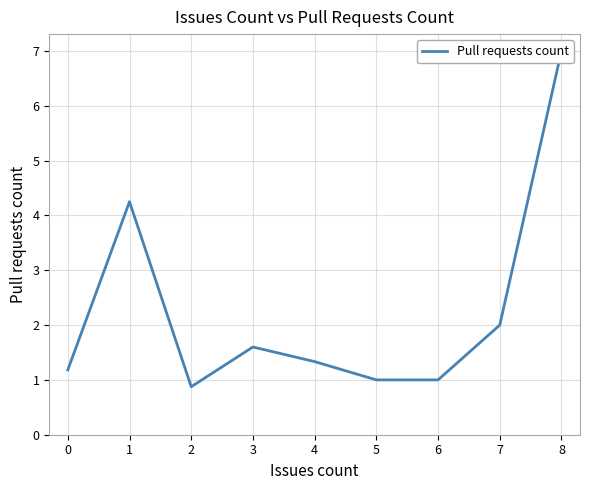

Which has a higher value, 4 or 6?

4